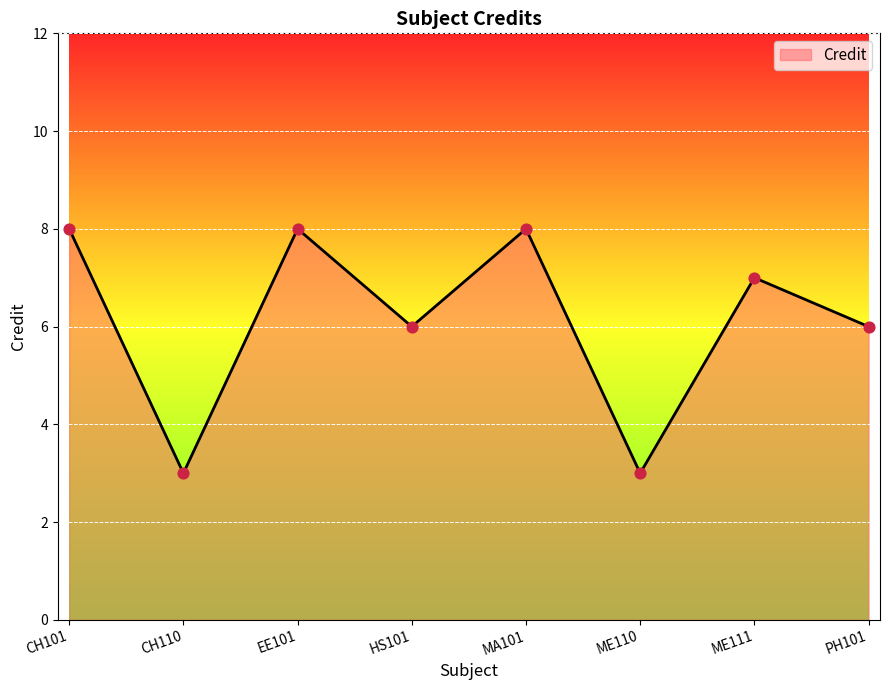

Approximately how many times larger is the value at CH110 compared to ME111?

0.4